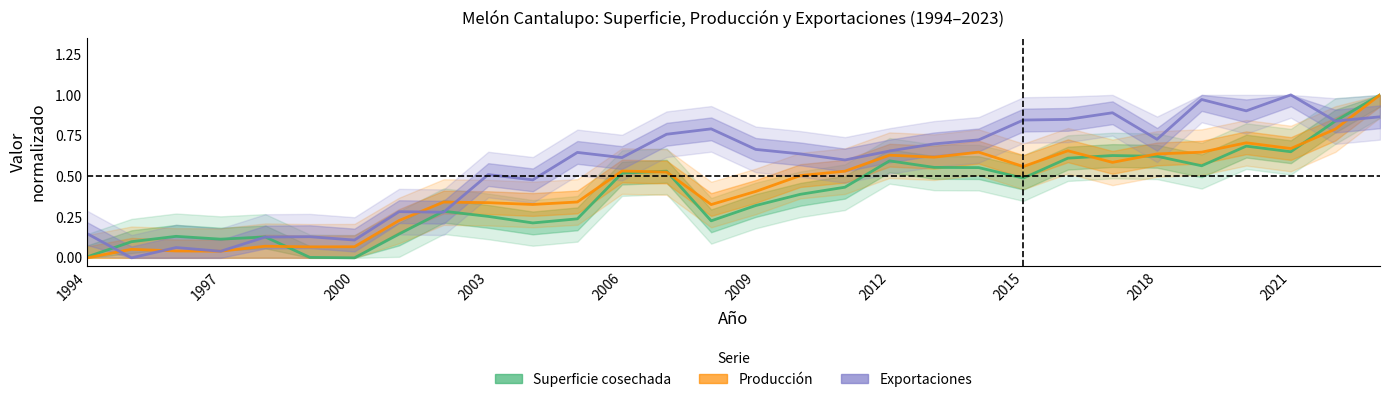

How many data points in Superficie cosechada are above 0?

29